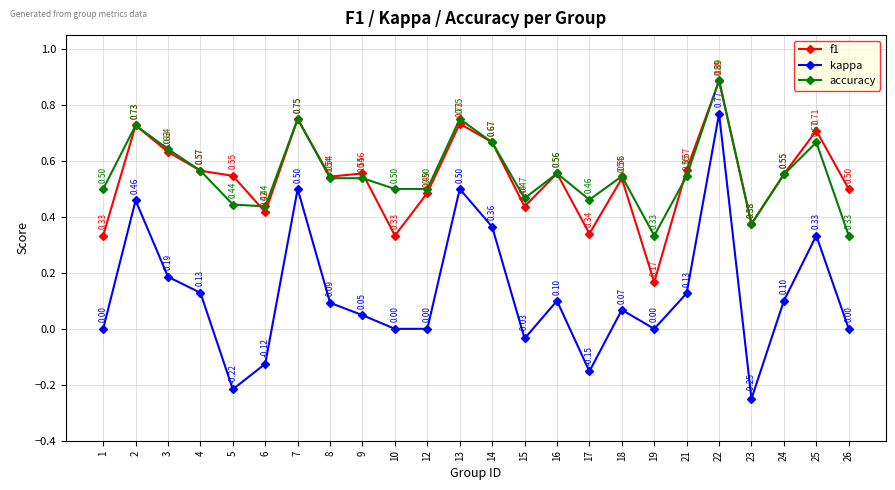

True or false: f1 and kappa cross at least once.

False